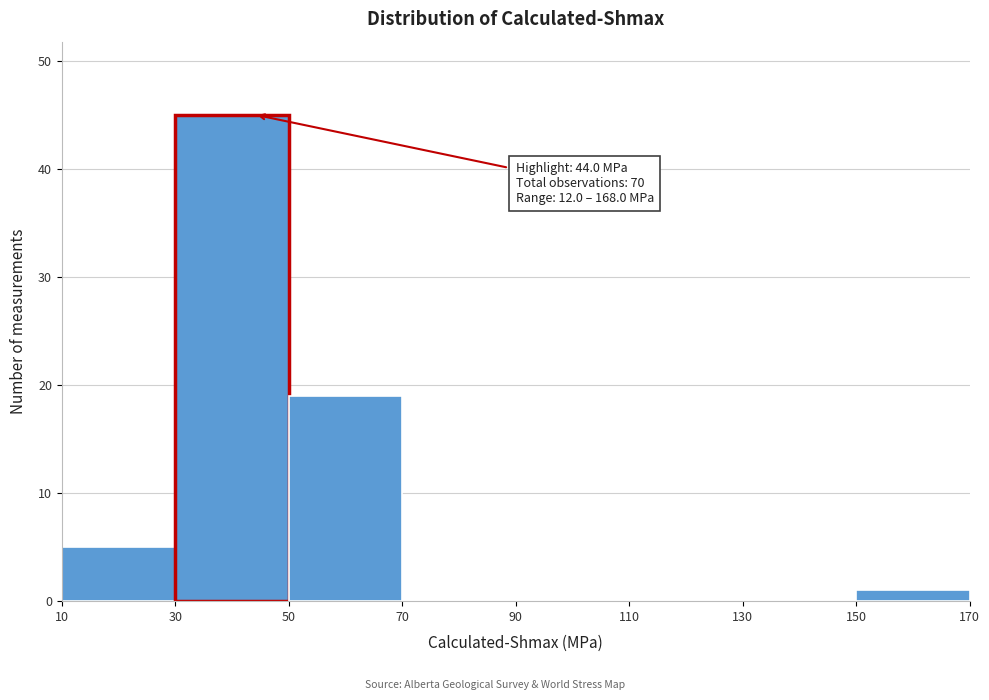

Over which range of the x-axis is the bar tallest?

30 to 50